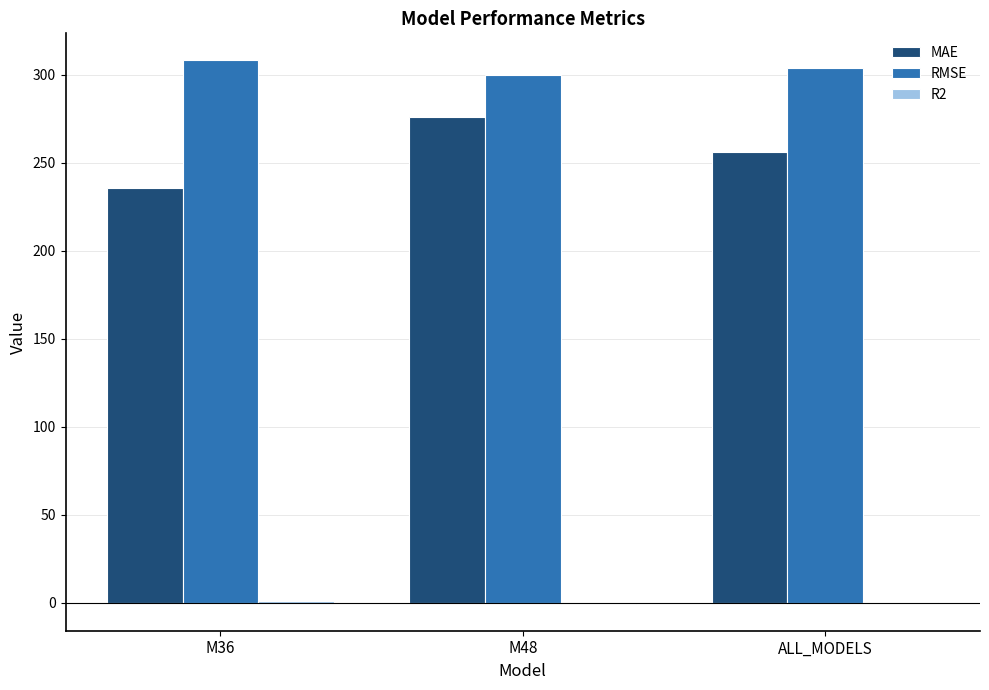

Between M36 and M48, which series saw the biggest shift?

MAE